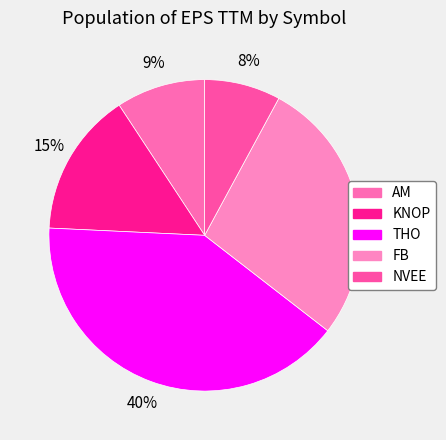

How much of the chart is everything except THO?

59.7%